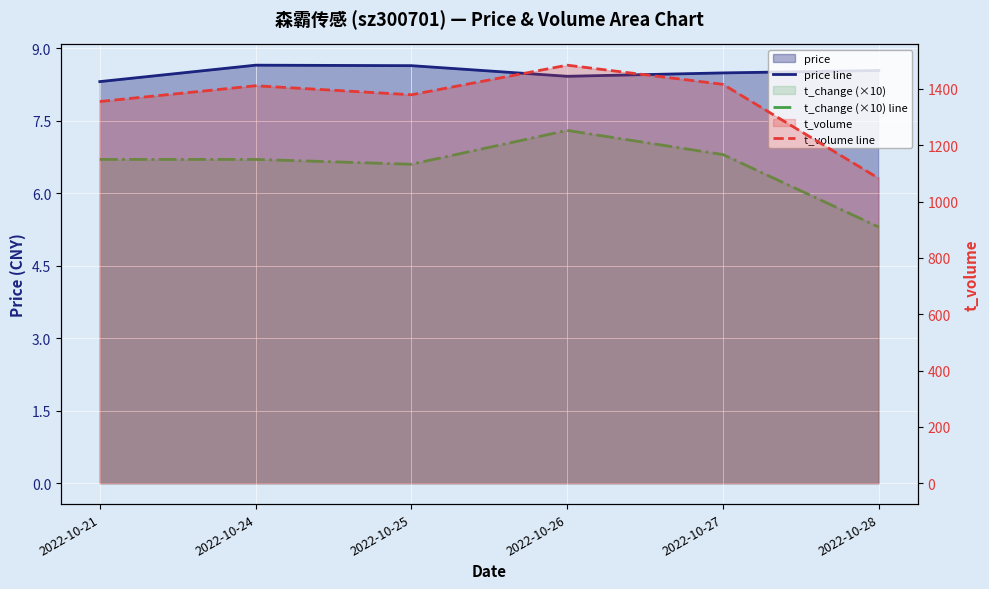

How many values in the t_volume line series are below 1411?

3